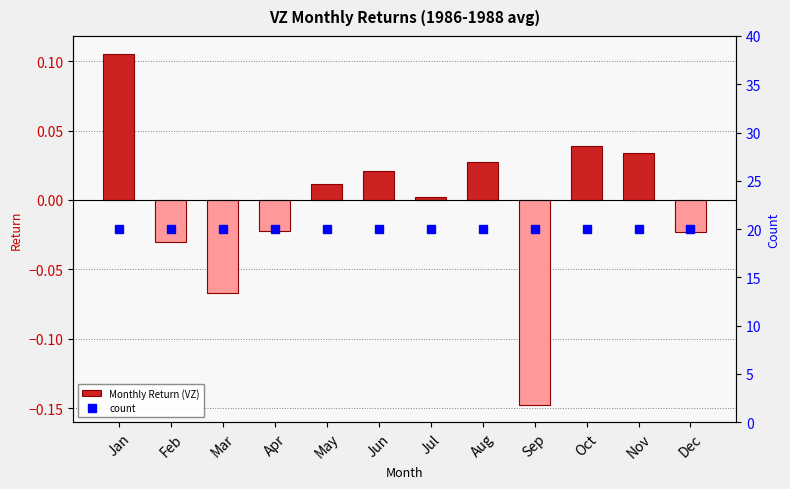

At Nov, list the series in order from smallest to largest.

Monthly Return (VZ), count